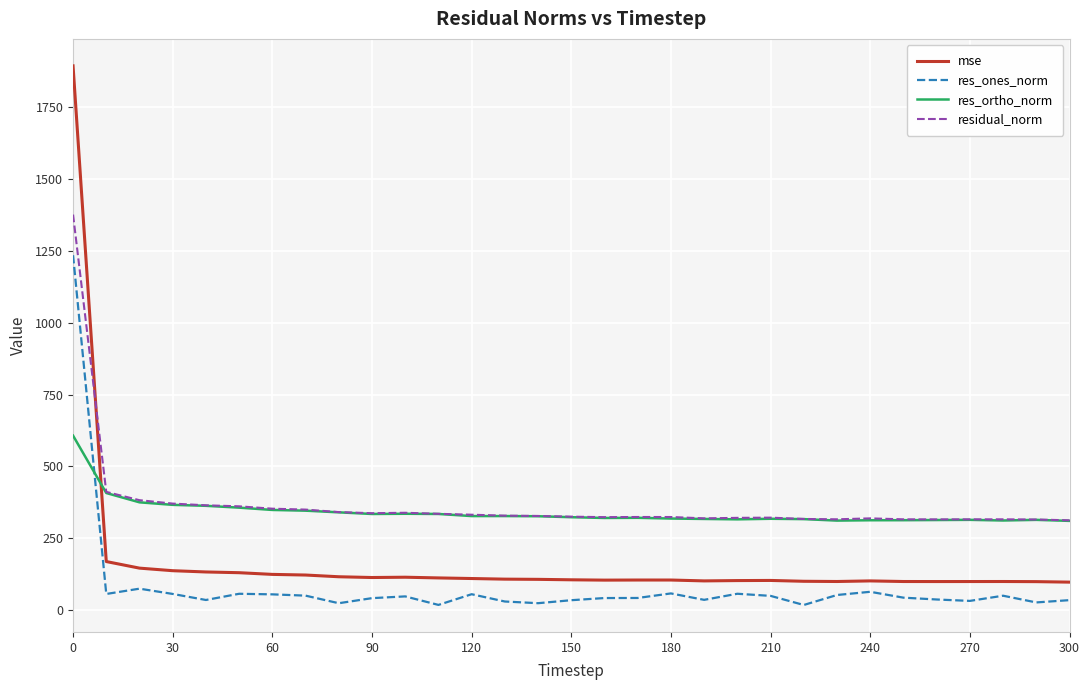

Which series has the largest range (max minus min)?

mse